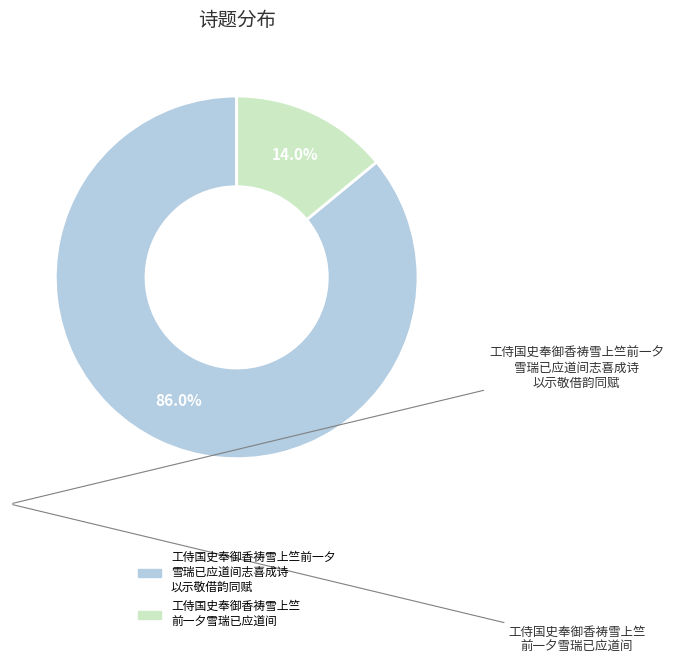

Does any single category account for the majority?

Yes